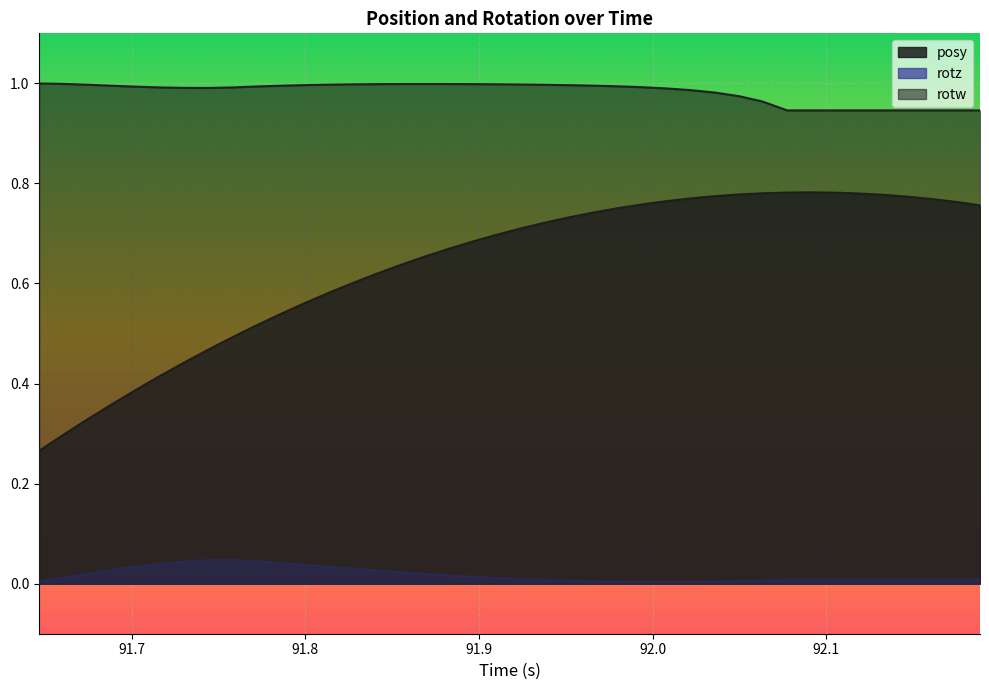

Is the value of posy at 92.06335 greater than the value of rotw at 92.16101?

No